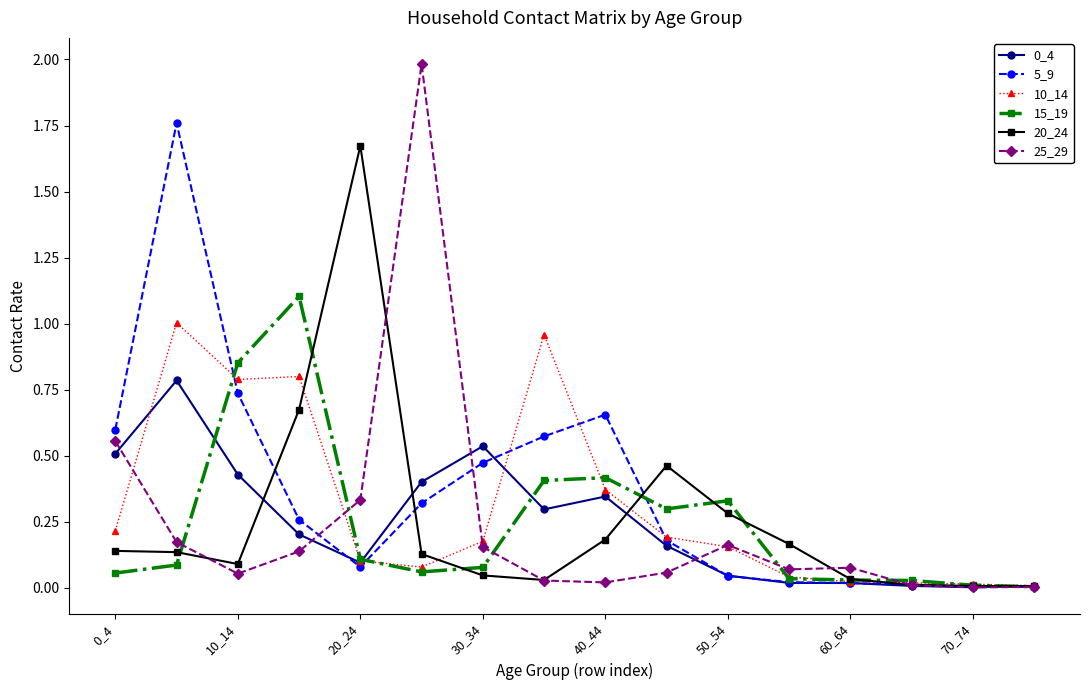

How many lines are shown in the chart?

6